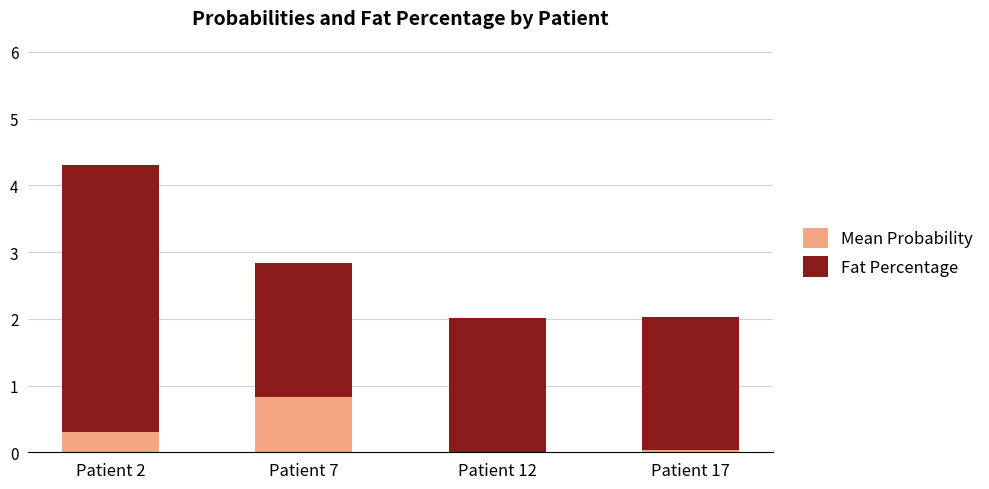

What is the total value across all series at Patient 7?

2.8